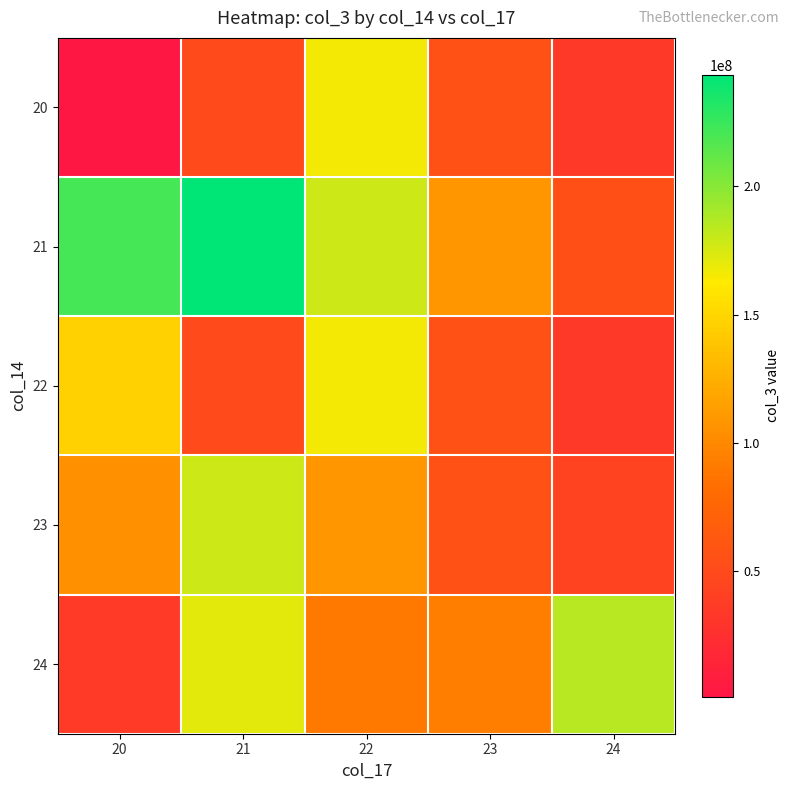

Reading left to right, transcribe all the data shown in this chart.

20: 20=1234776	21=50010680	22=166685424	23=55733984	24=34156968
21: 20=221608392	21=243407888	22=178342112	23=109010944	24=54891280
22: 20=146640592	21=50010680	22=166685424	23=55733984	24=34156968
23: 20=105083152	21=178342112	22=109010944	23=55733984	24=43058824
24: 20=35778680	21=171033768	22=89749936	23=93001672	24=185446584